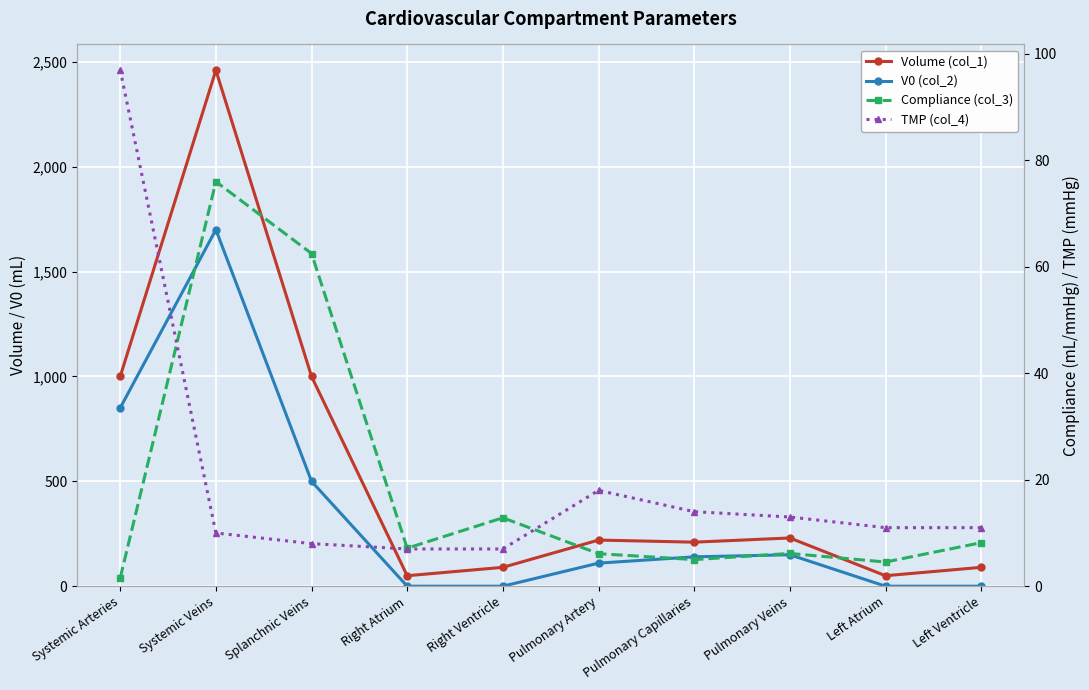

Where is the first local maximum for Compliance (col_3)?

Systemic Veins